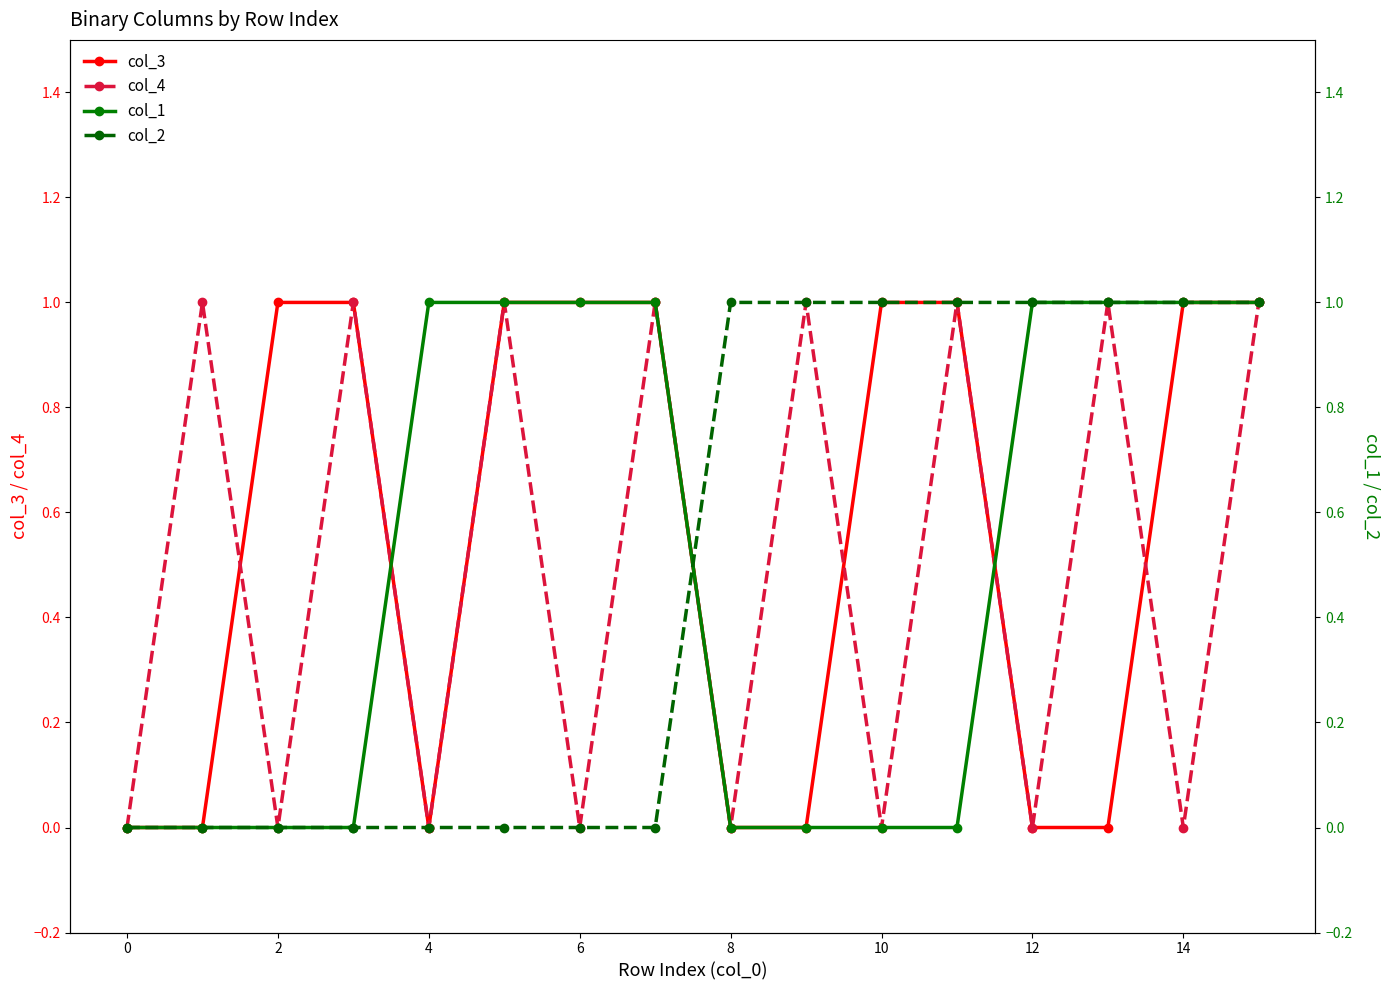

How many lines are shown in the chart?

4